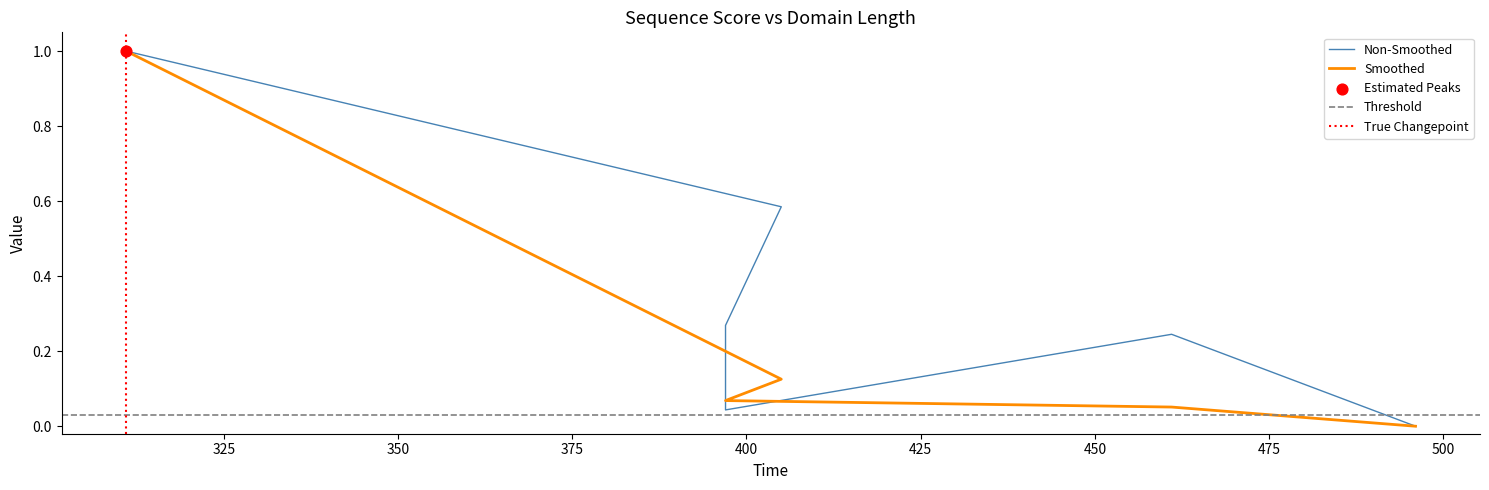

At which category is the sum across all series the highest?

311